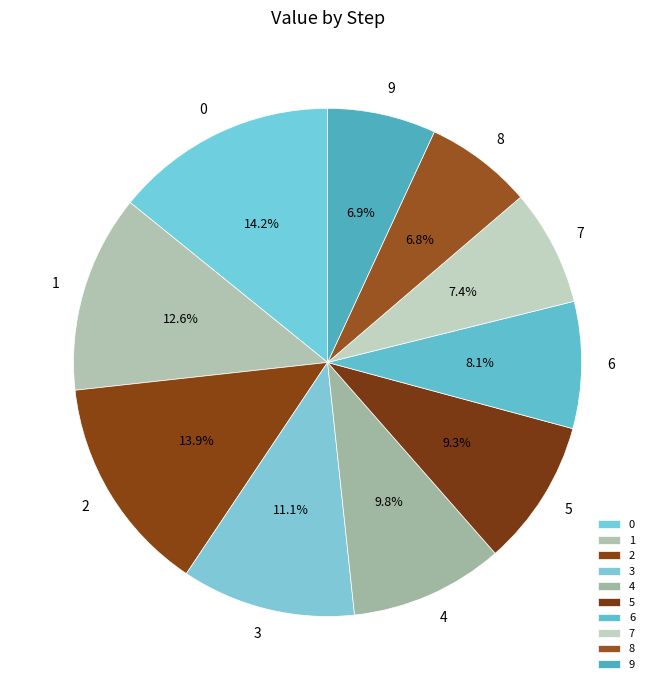

Between 3 and 6, which is larger?

3